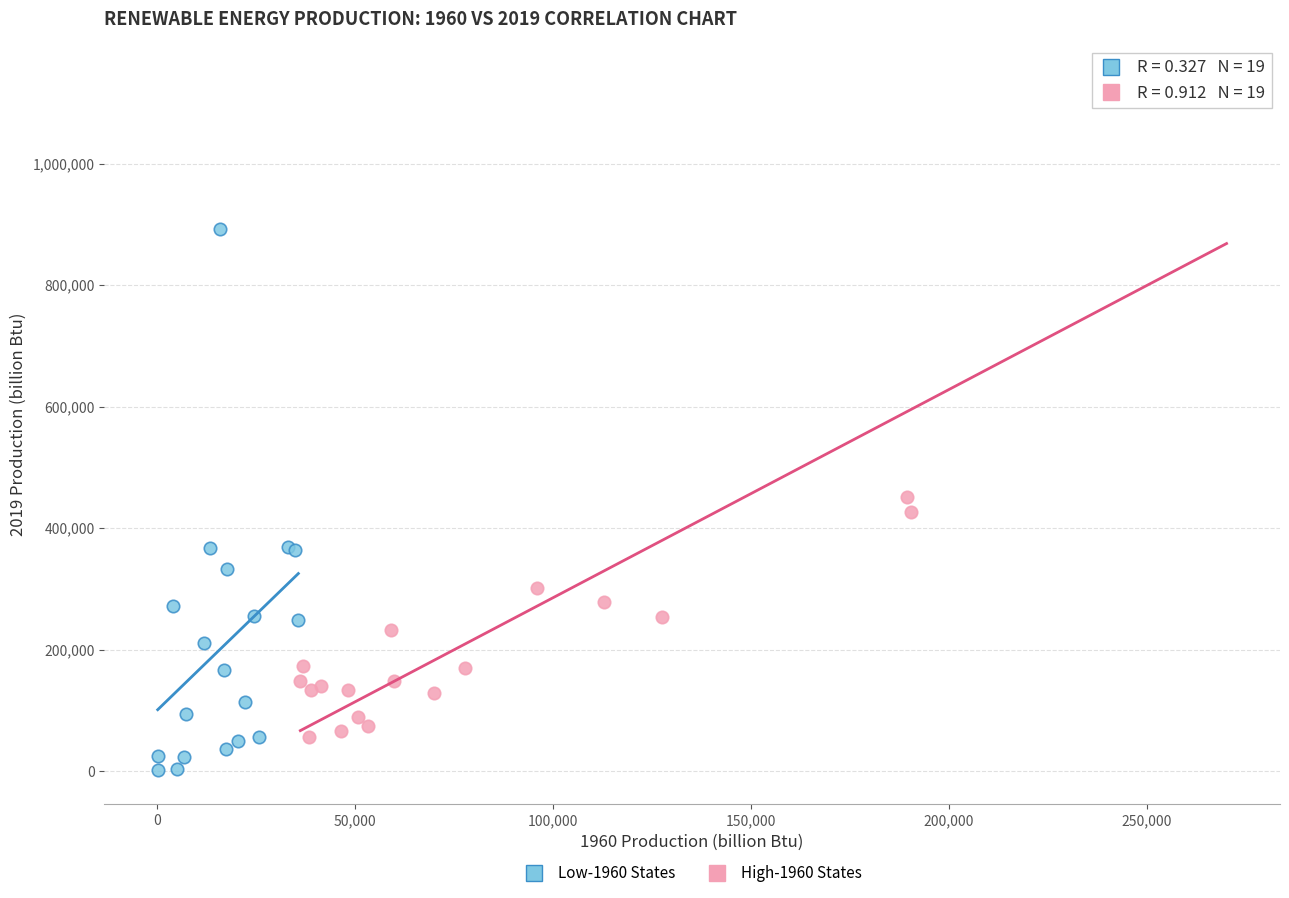

Which series reaches the minimum Y coordinate?

Low-1960 States